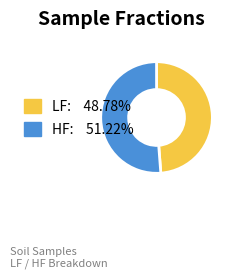

Combined, do HF: 51.22% and LF: 48.78% account for over 50%?

Yes